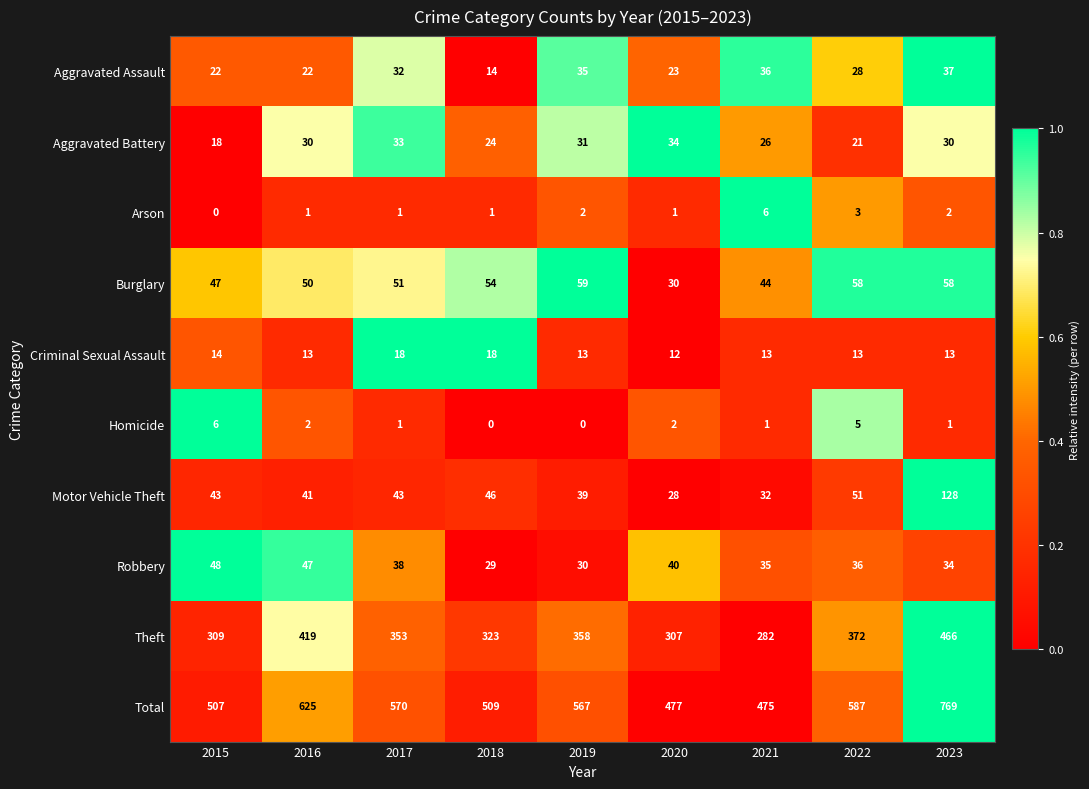

At which label is Aggravated Assault closest to 25?

2020